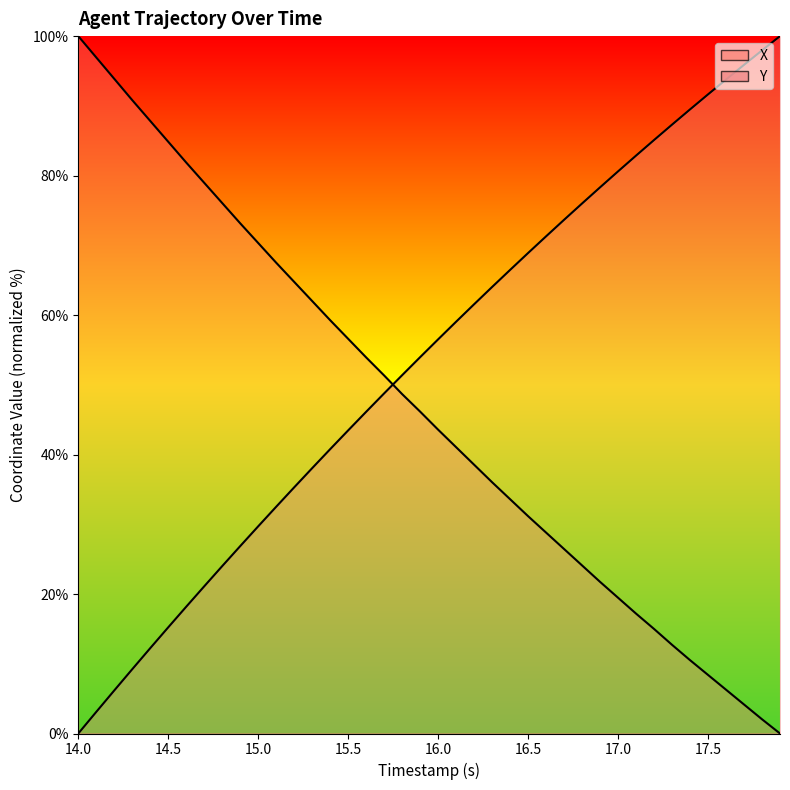

What is the label of the 39th point from the right?

14.5